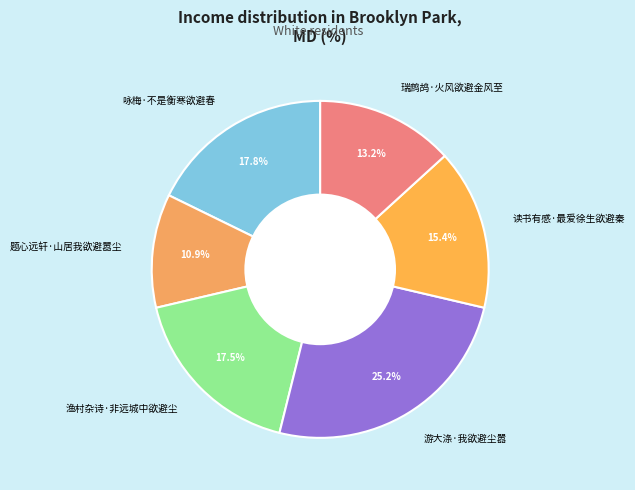

To the nearest percent, what is the combined percentage of 题心远轩·山居我欲避嚣尘 and 读书有感·最爱徐生欲避秦?

26%